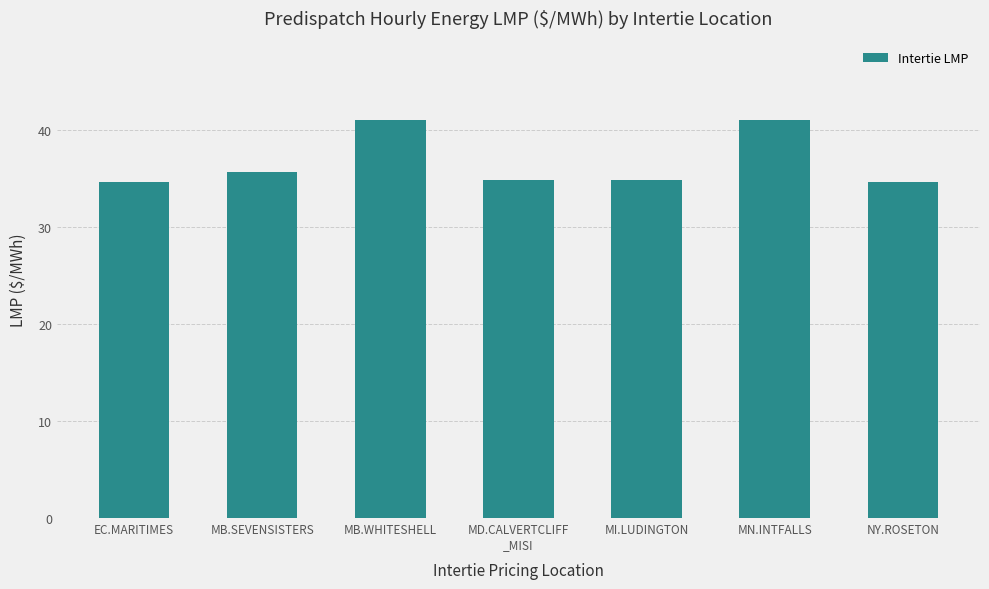

What position from the right is MD.CALVERTCLIFF
_MISI?

4